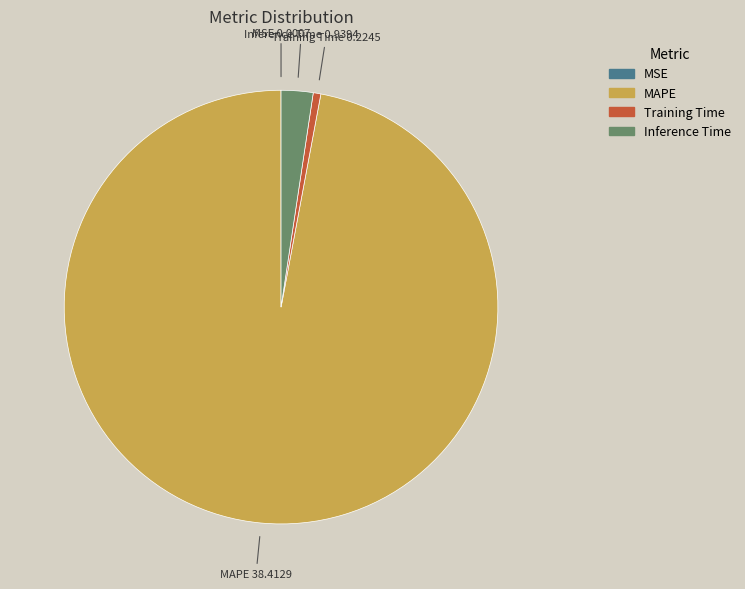

Which slice is the largest?

MAPE